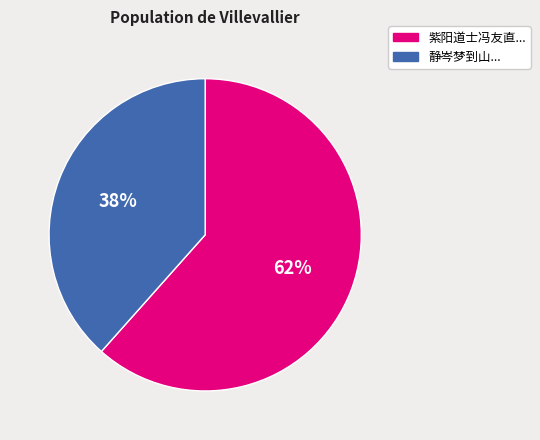

To the nearest percent, what is the average slice percentage?

50%